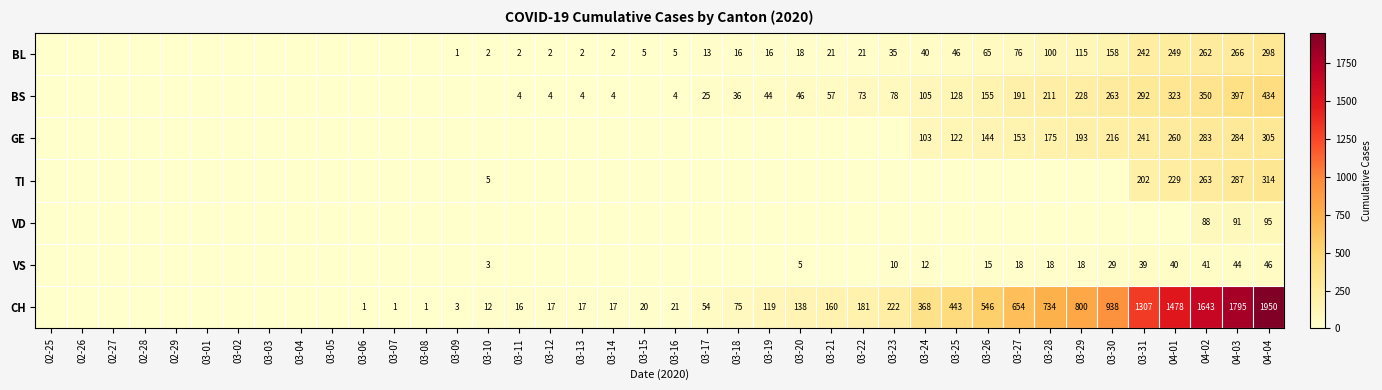

What is the total value across all series at 04-02?

2930